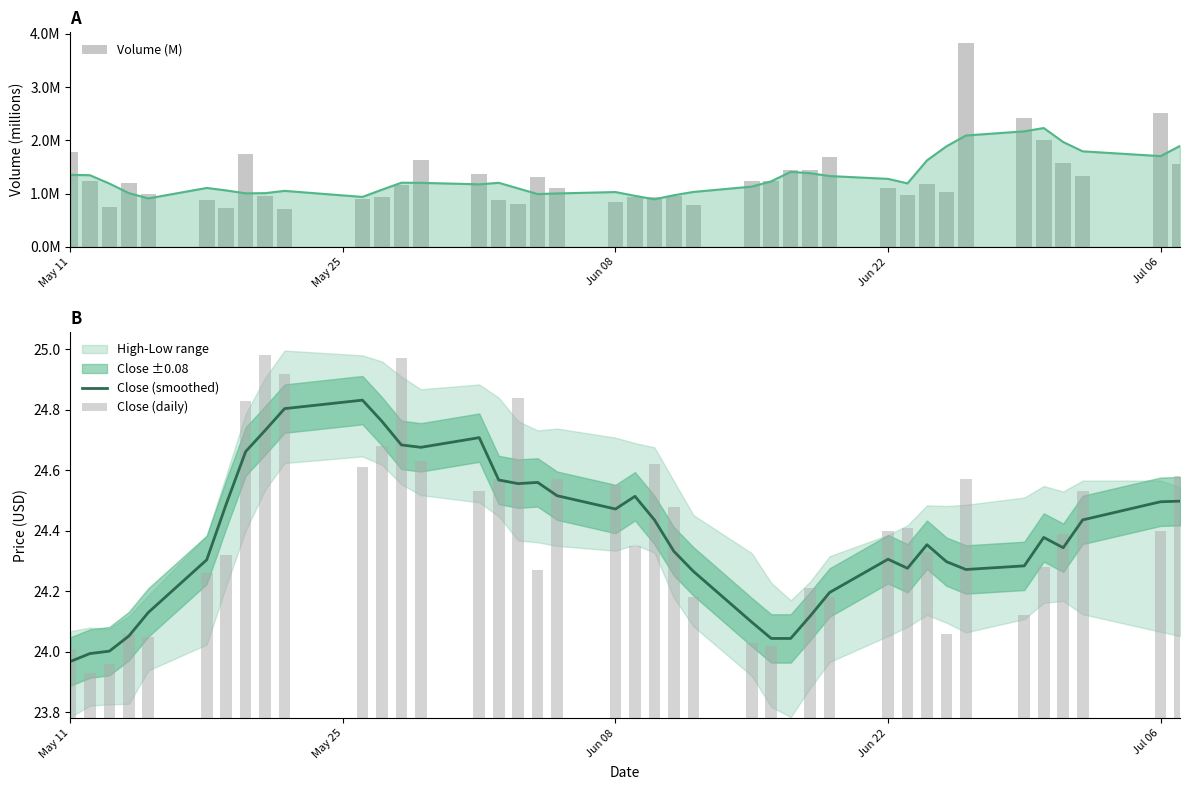

True or false: Close (smoothed) has a value of 41.1 at Jun 08.

False